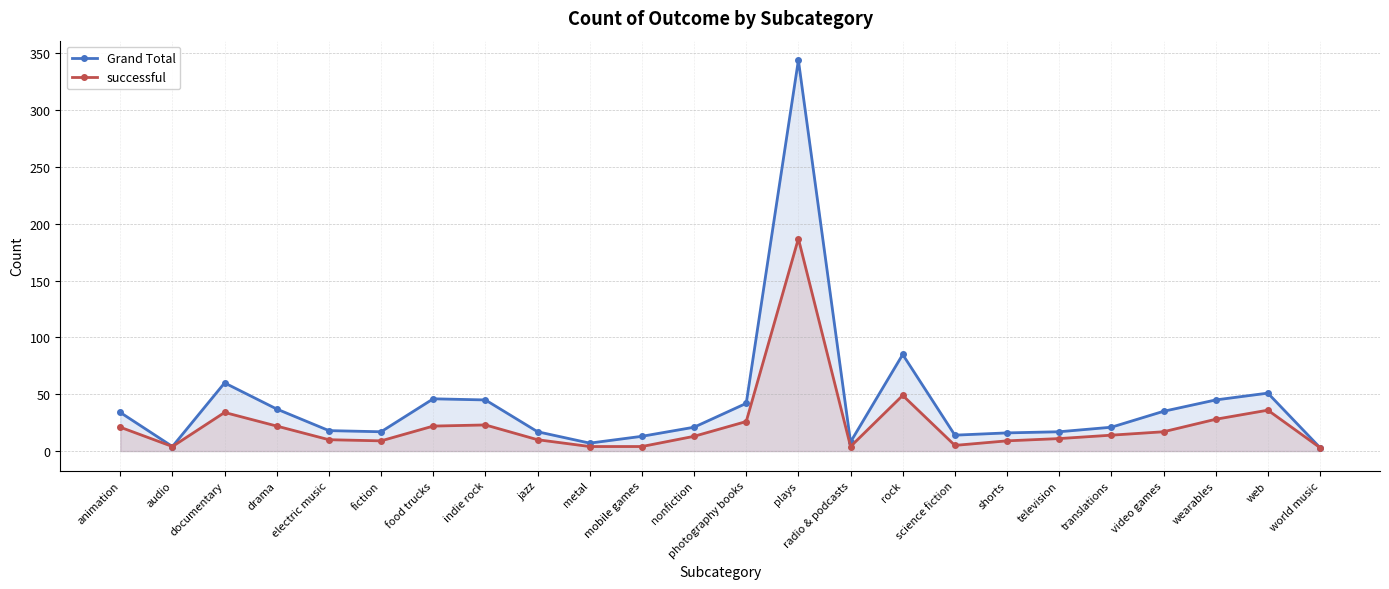

True or false: Grand Total and successful cross at least once.

False